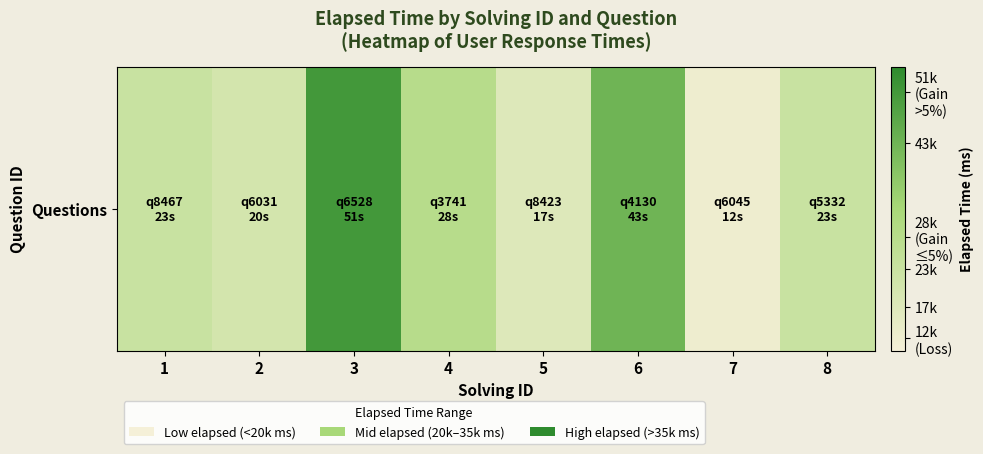

Which has a higher value, 4 or 5?

4